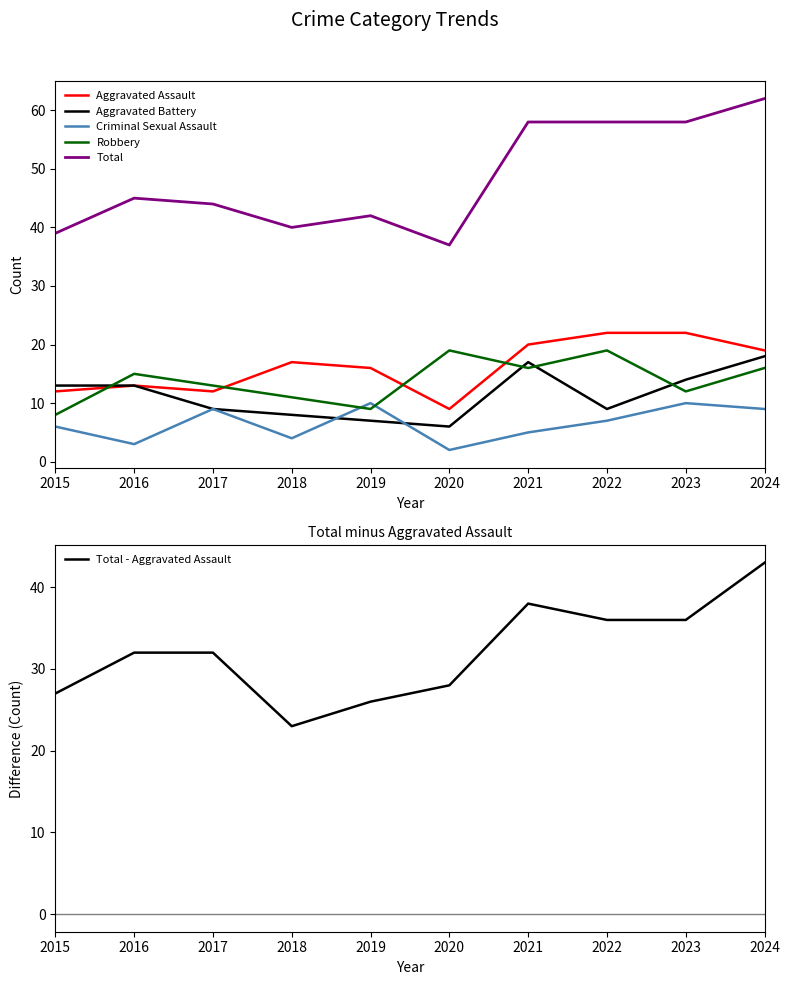

Which series has the widest spread of values?

Total